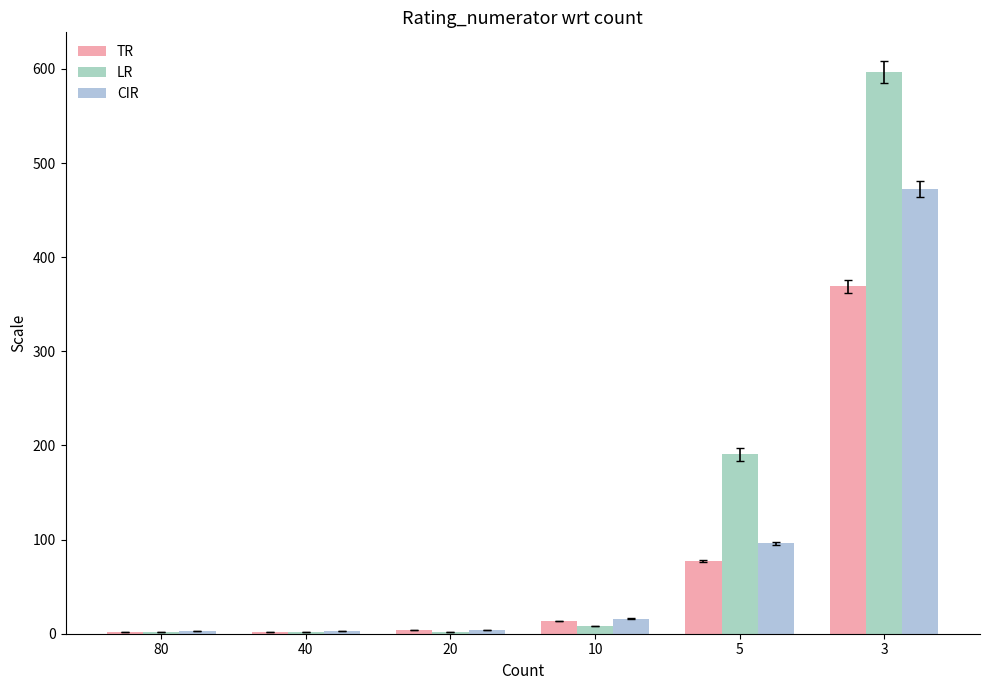

The value of LR at 10 is 8.1. True or false?

True